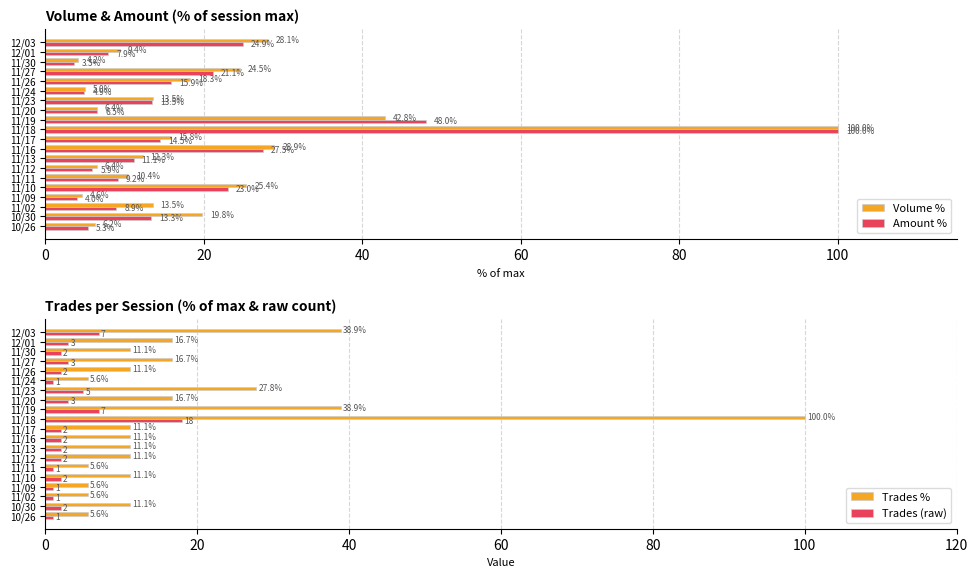

List the labels in order of Amount % value, largest first.

11/18, 11/19, 11/16, 12/03, 11/10, 11/27, 11/26, 11/17, 11/23, 10/30, 11/13, 11/11, 11/02, 12/01, 11/20, 11/12, 10/26, 11/24, 11/09, 11/30